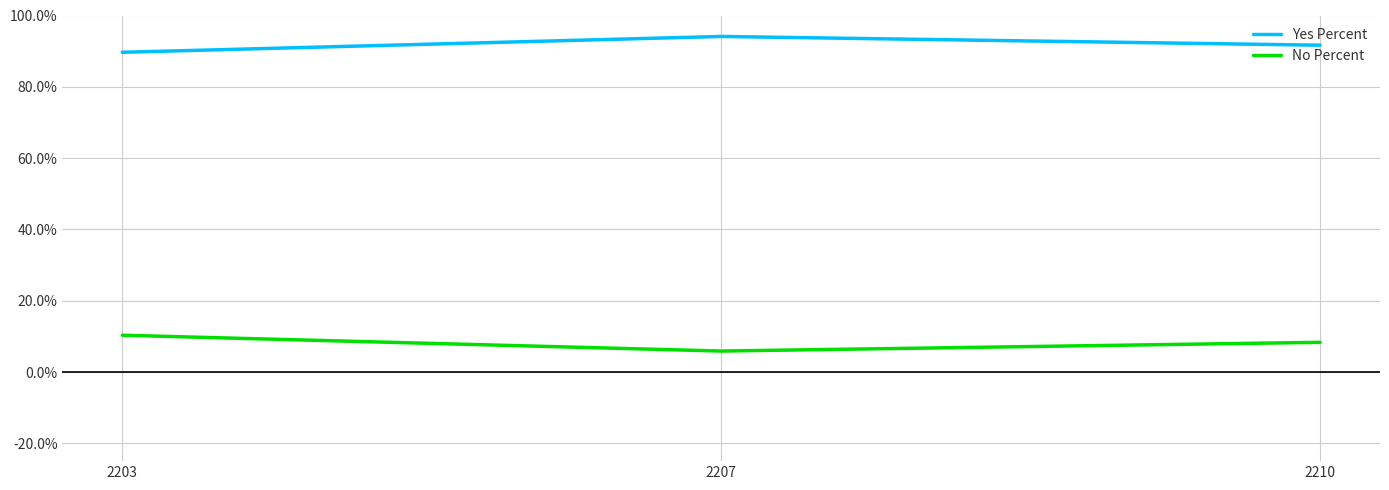

At 2210, list the series in order from smallest to largest.

No Percent, Yes Percent